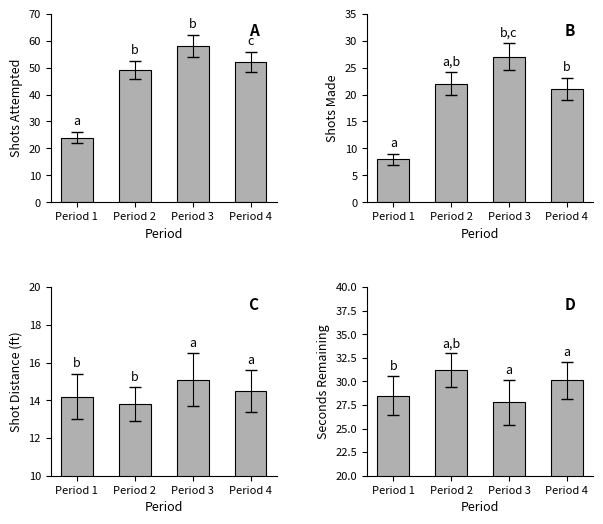

Reading left to right, list all the values displayed in this chart.

Shots Attempted: 24.0	49.0	58.0	52.0
Shots Made: 8.0	22.0	27.0	21.0
Shot Distance: 14.2	13.8	15.1	14.5
Seconds Remaining: 28.5	31.2	27.8	30.1